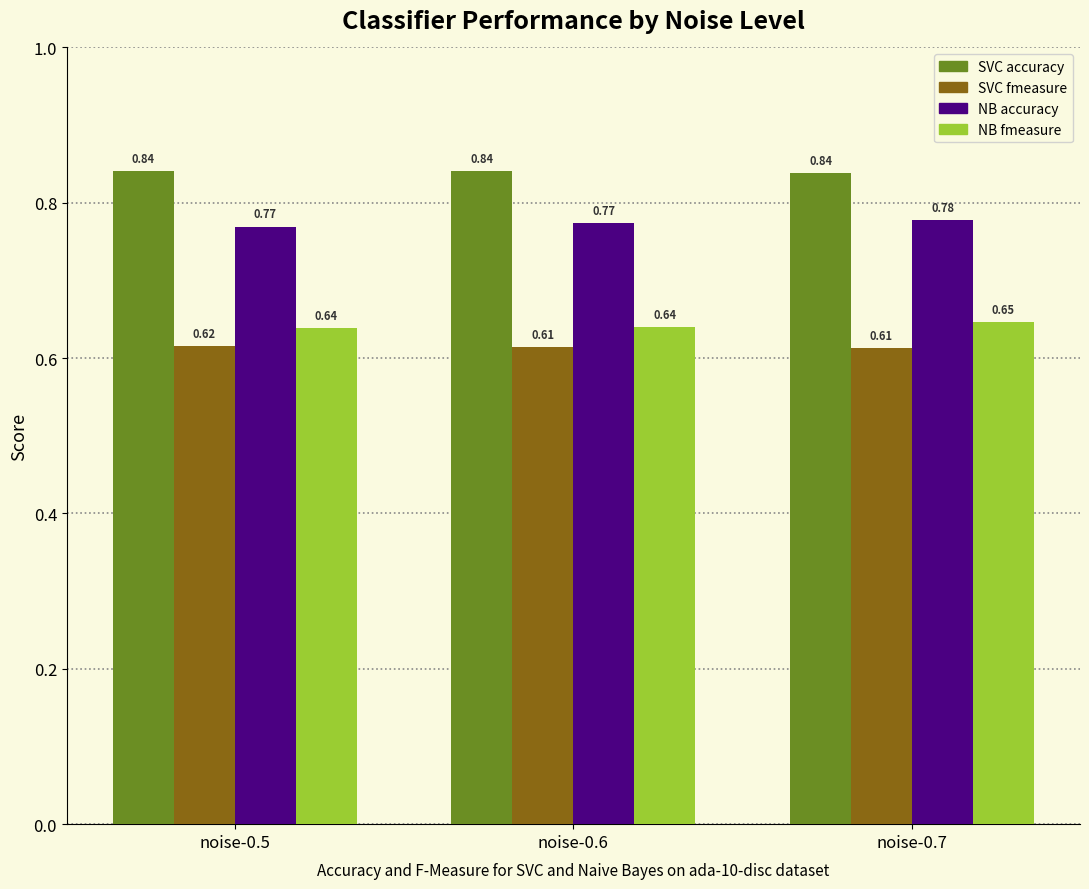

True or false: NB fmeasure has a value of 1.1 at noise-0.5.

False